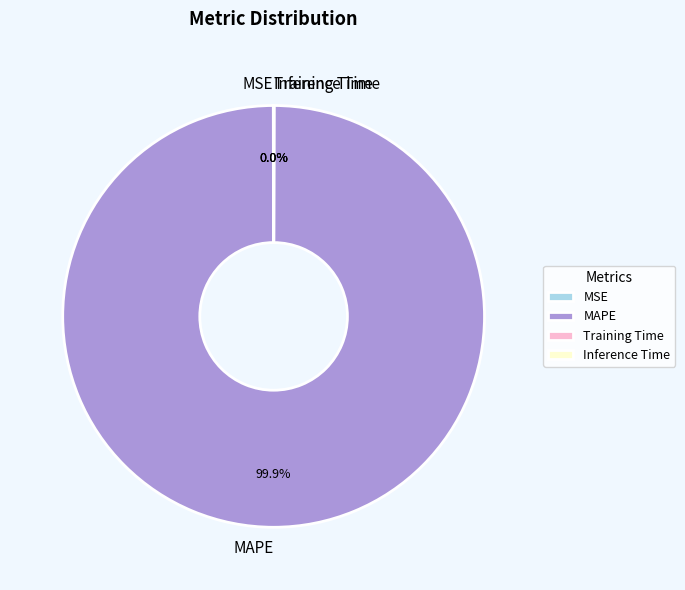

Which category has the biggest portion of the pie?

MAPE